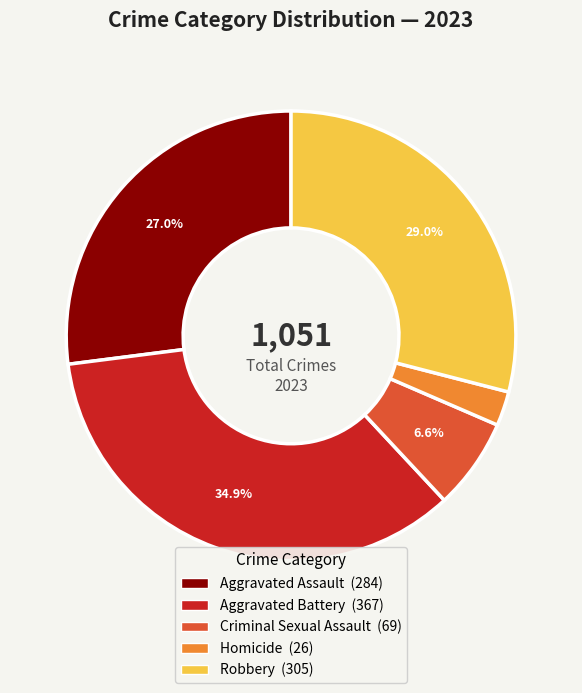

Does Criminal Sexual Assault account for over 50% of the chart?

No